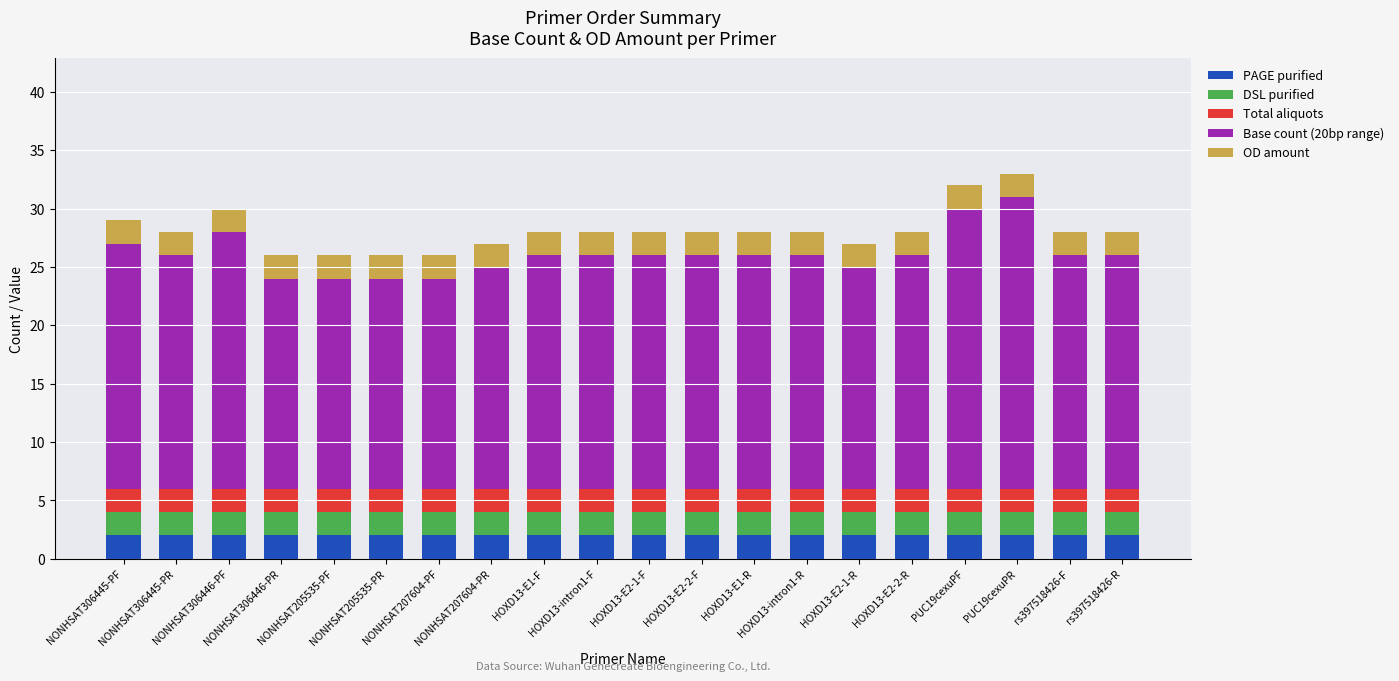

Is it true that DSL purified equals 2 at NONHSAT205535-PF?

True